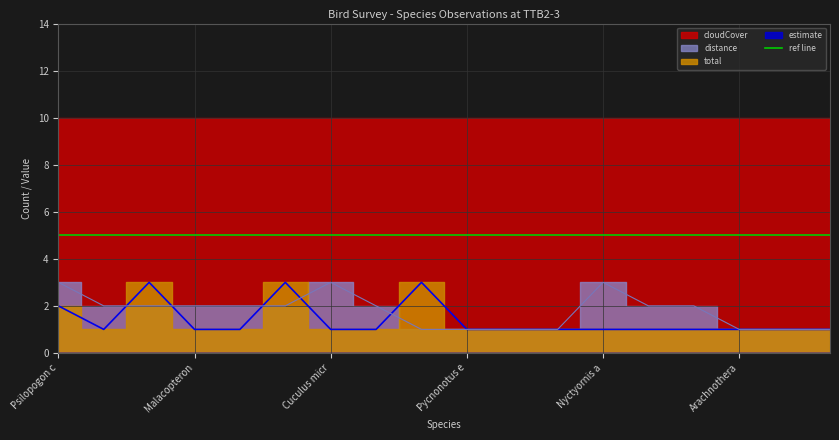

What is the sum of all total values?

25